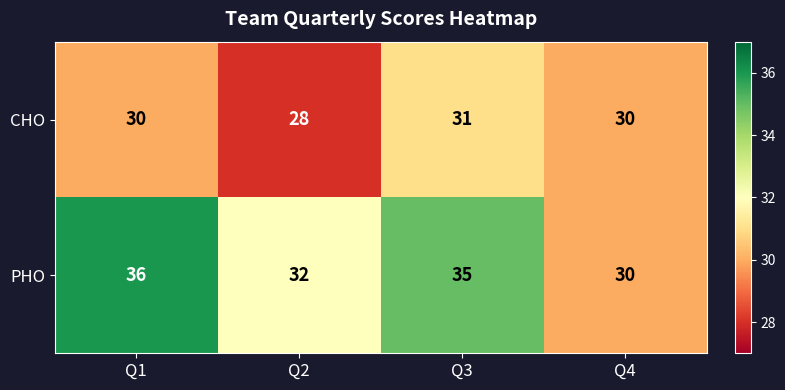

What is the difference between the maximum and second lowest values in the PHO series?

4